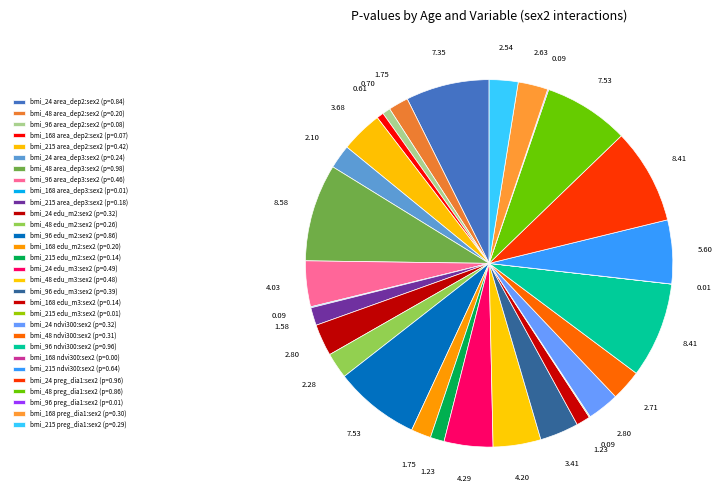

Is there a majority slice in this chart?

No